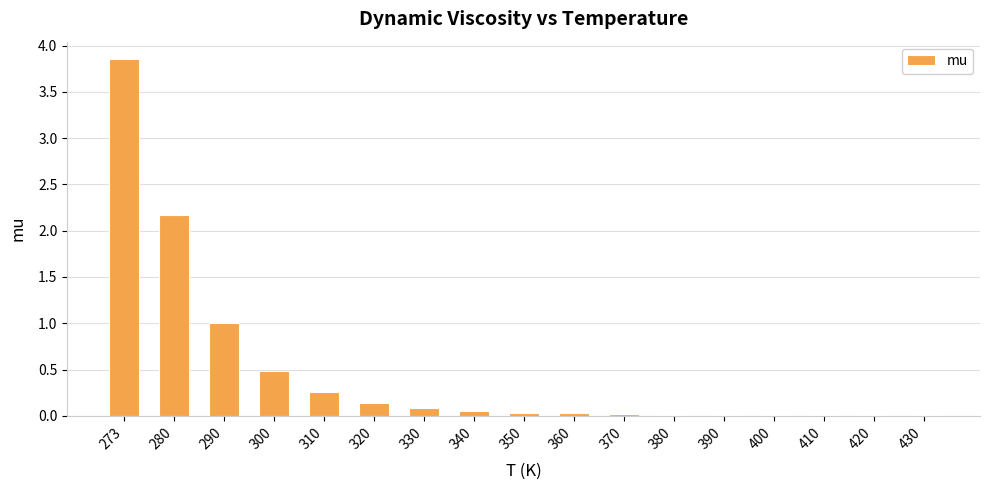

What is the change in value from 290 to 320?

-0.9